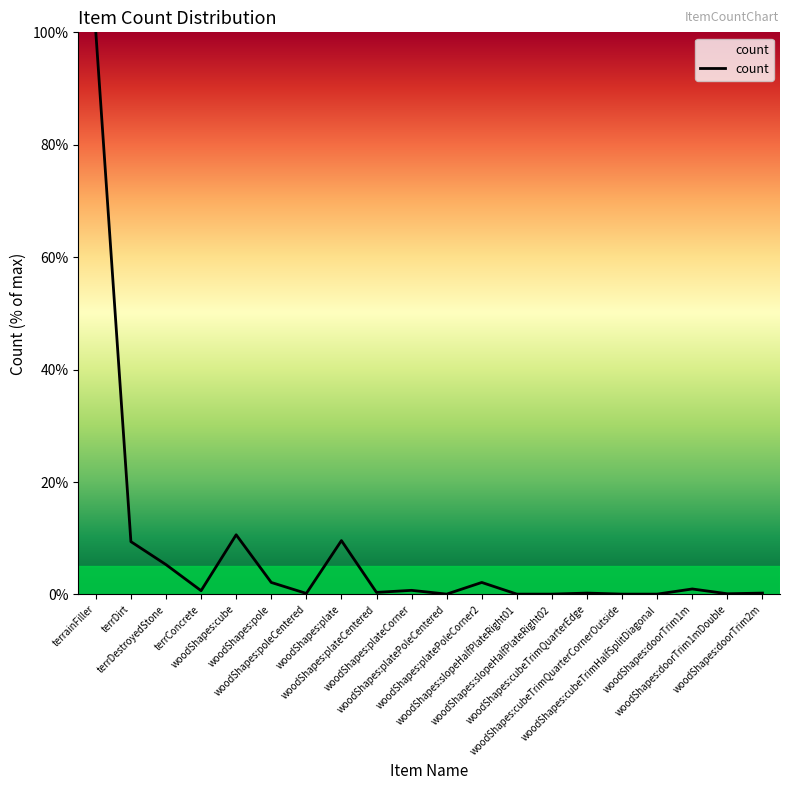

What is the greatest value displayed?

100.0